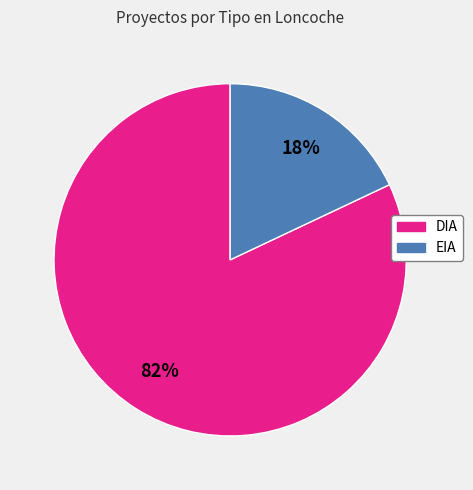

Approximately how many times larger is the value at DIA compared to EIA?

4.6